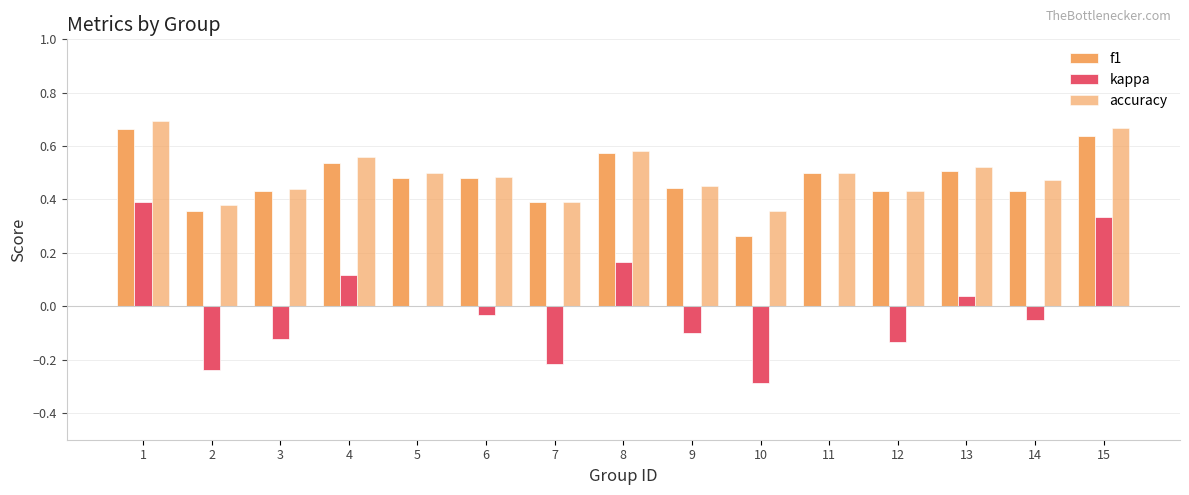

Read the f1 value at 1.

0.7